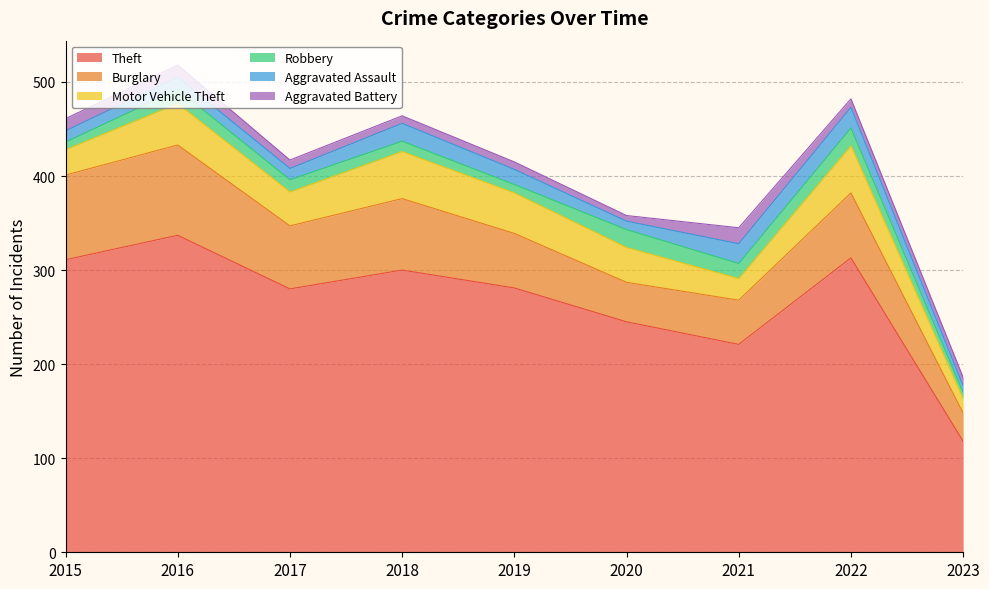

Where is the first local minimum for Theft?

2017